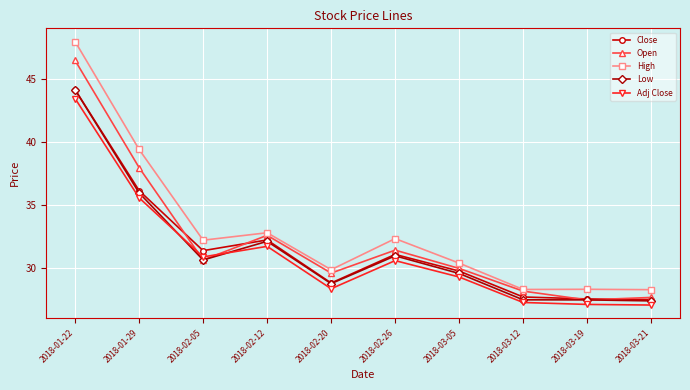

What is the average value of the Open series?

32.2